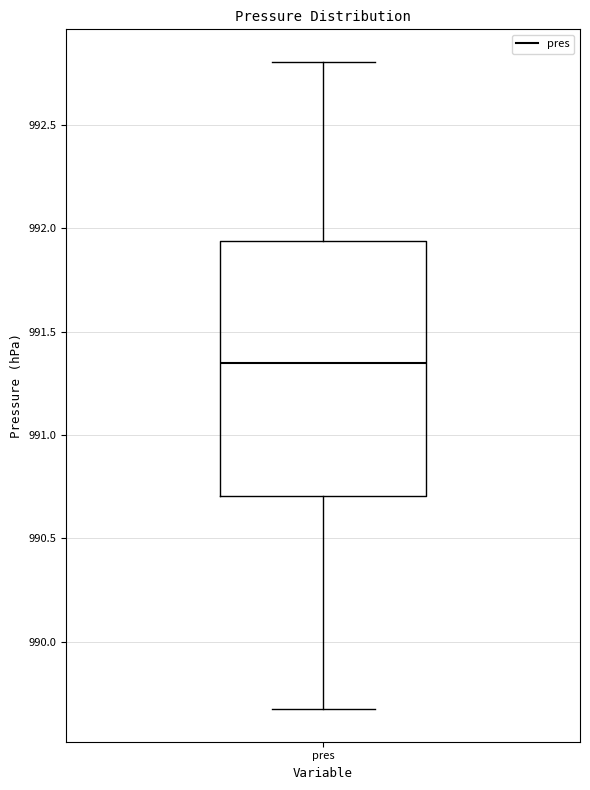

Transcribe this box plot: give where the median line is, the range the box spans, and where the two whiskers end, as read against the y-axis. The values are not printed on the chart, so give them approximately, as read against the axis.

median 991.35, box 990.70 to 991.95, whiskers 989.65 to 992.80